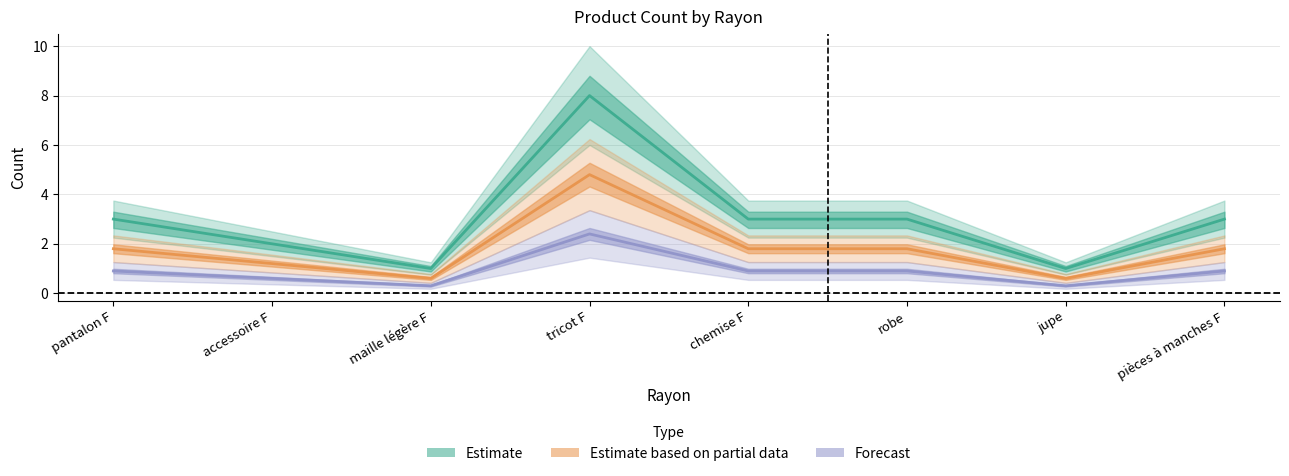

Rank the series by their average value, from highest to lowest.

Estimate, Estimate based on partial data, Forecast